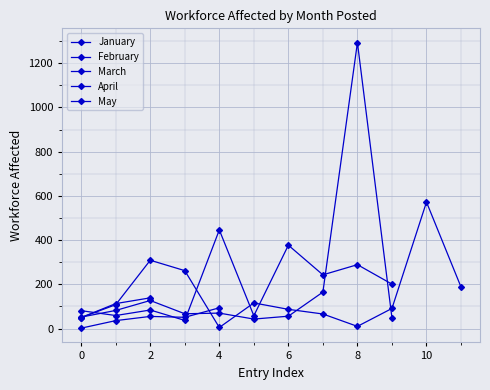

Rank the series by their maximum value, from lowest to highest.

May, March, February, January, April